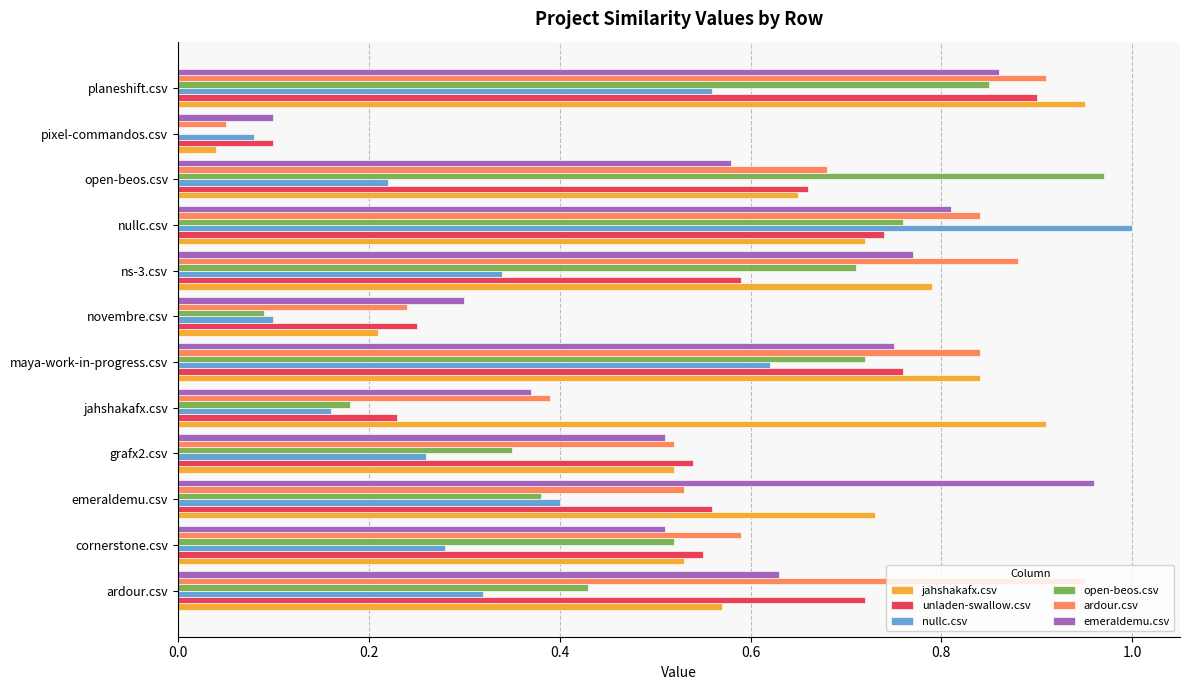

Is the value of nullc.csv at planeshift.csv greater than the value of ardour.csv at ardour.csv?

No